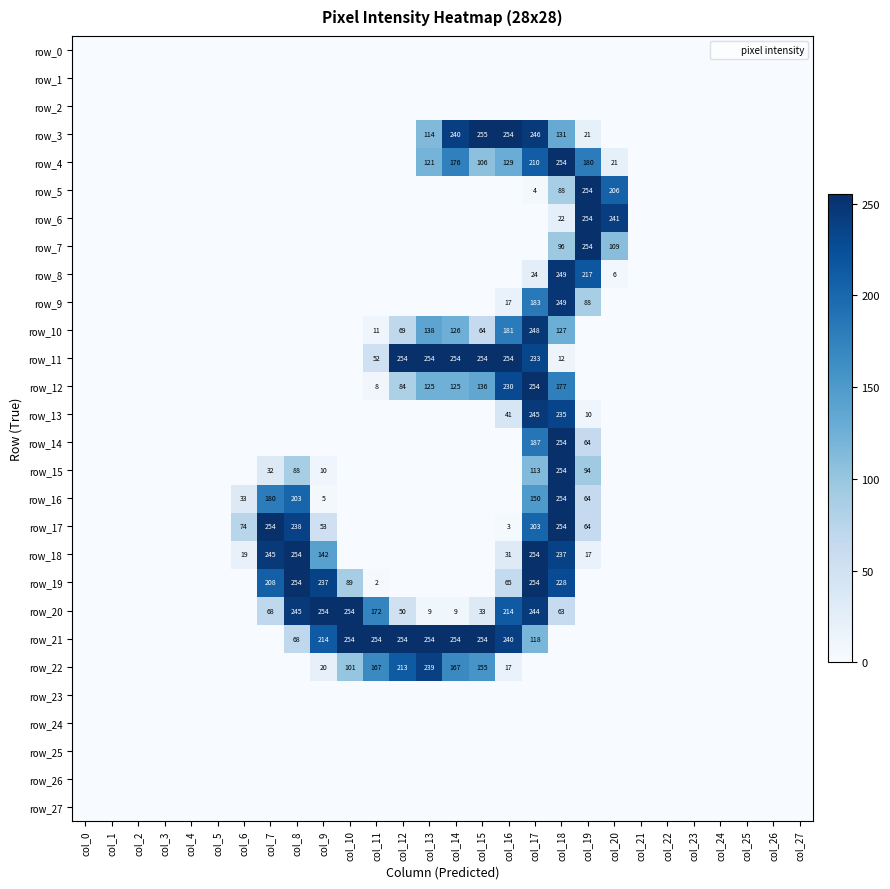

List the series in order of their peak value, lowest first.

row_0, row_1, row_2, row_23, row_24, row_25, row_26, row_27, row_22, row_13, row_10, row_8, row_9, row_4, row_5, row_6, row_7, row_11, row_12, row_14, row_15, row_16, row_17, row_18, row_19, row_20, row_21, row_3